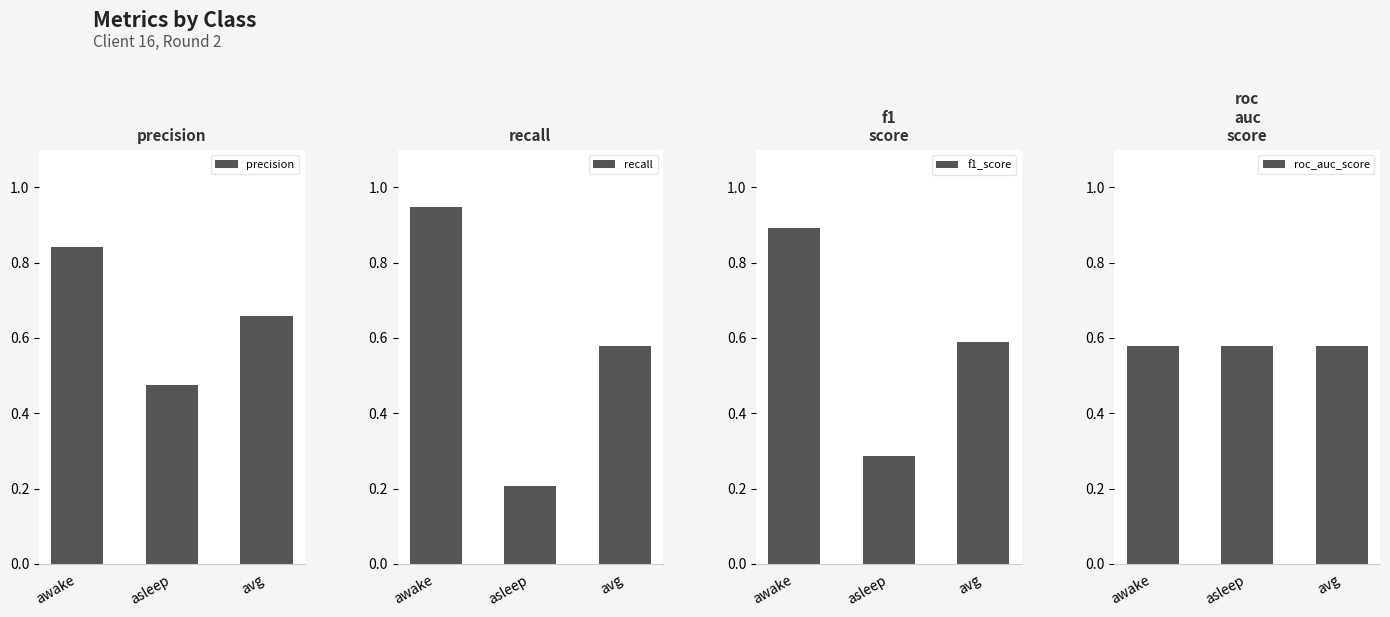

How many data points does each series have?

3